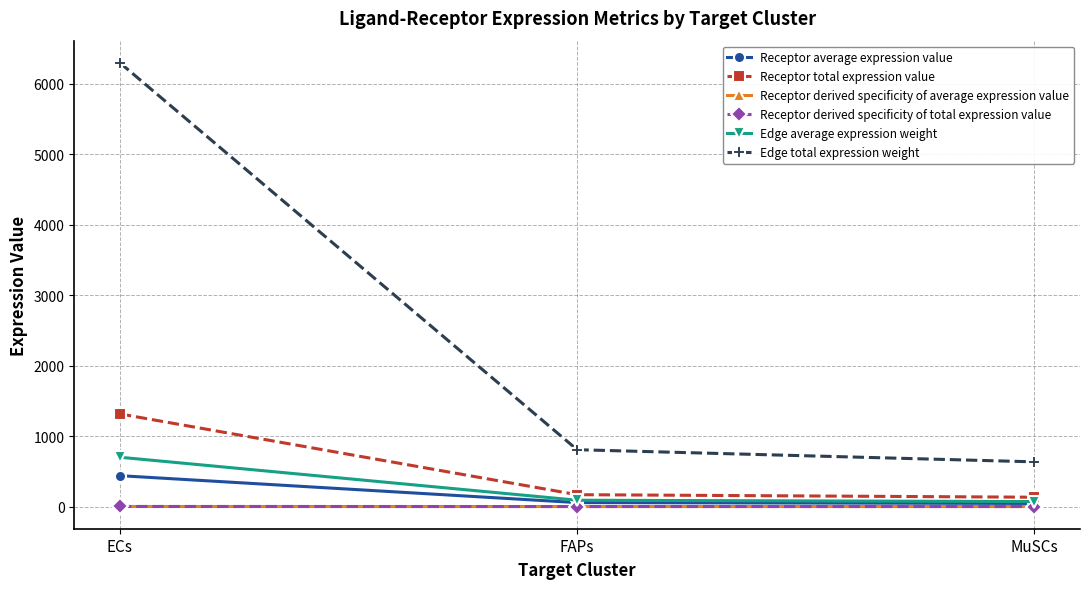

What is the value of the Receptor derived specificity of total expression value point at the 2nd from the left?

0.1